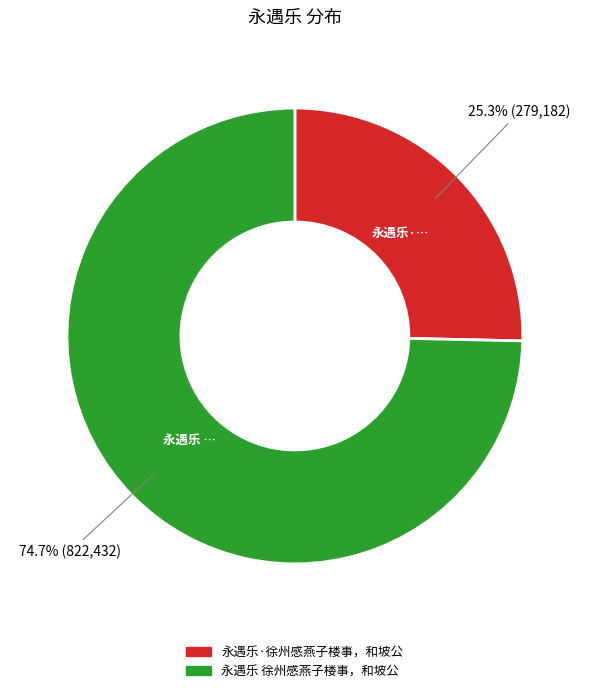

To the nearest percent, what portion does 永遇乐 徐州感燕子楼事，和坡公 represent?

75%